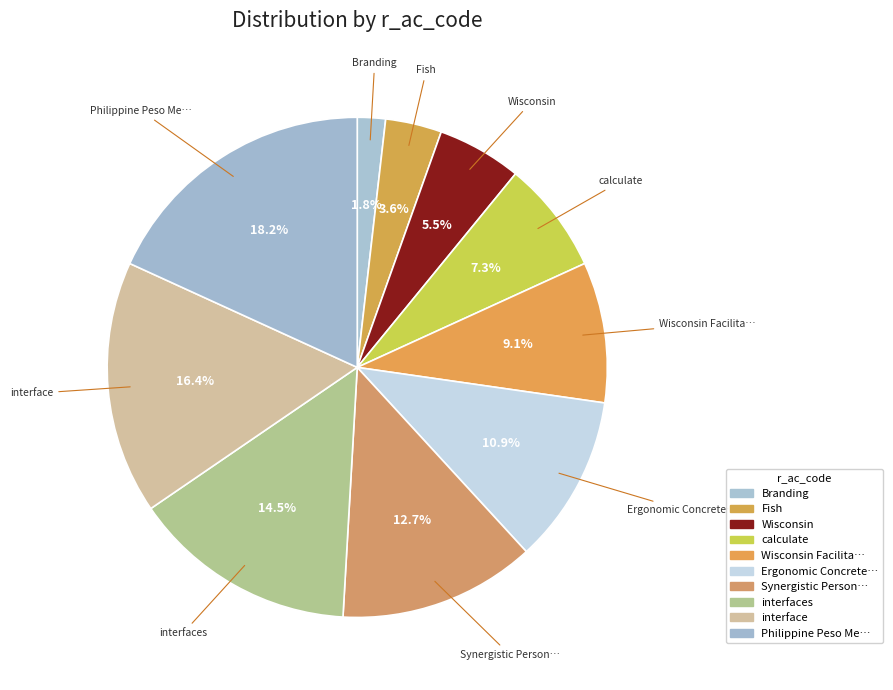

Count the number of slices in the pie.

10